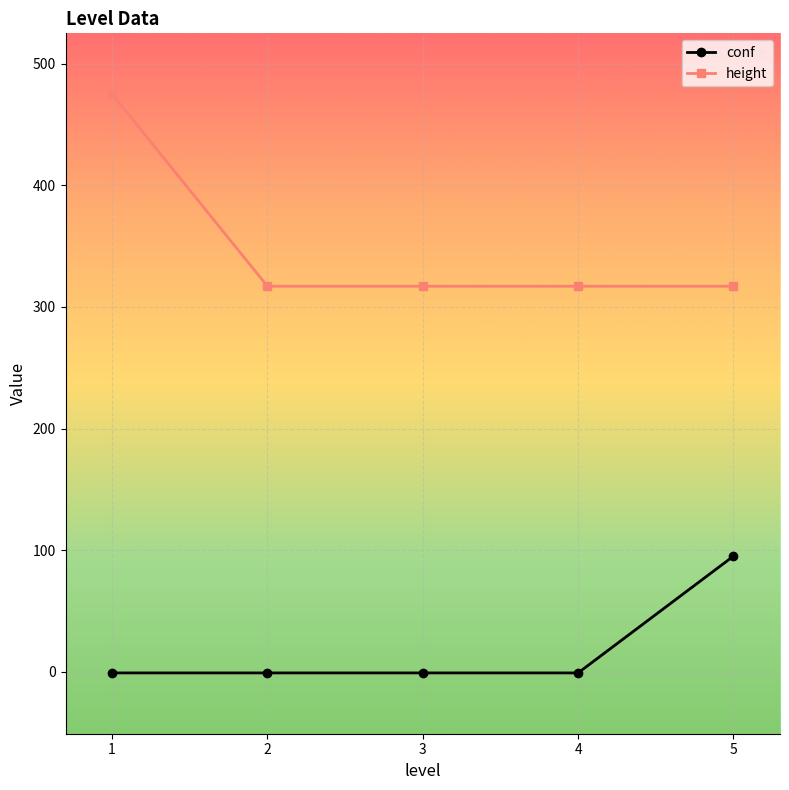

True or false: conf and height cross at least once.

False